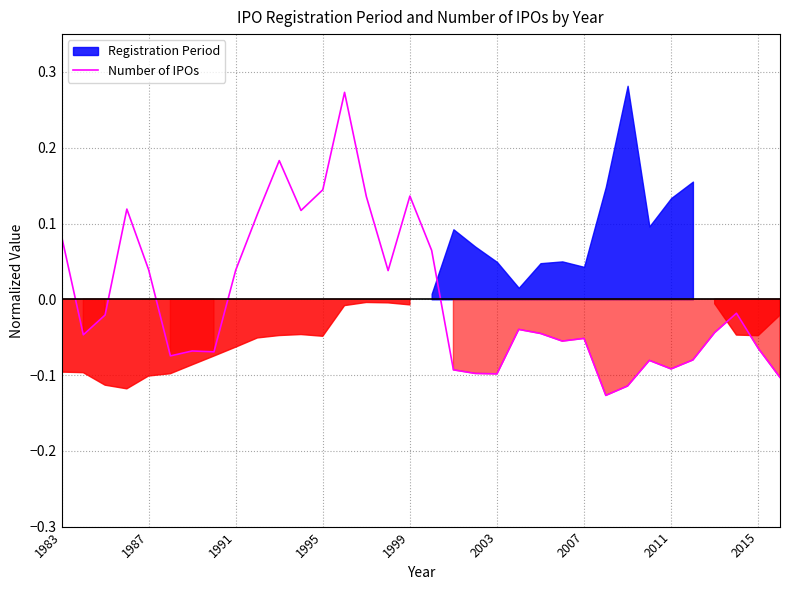

At which label does Number of IPOs first exceed 0?

1983